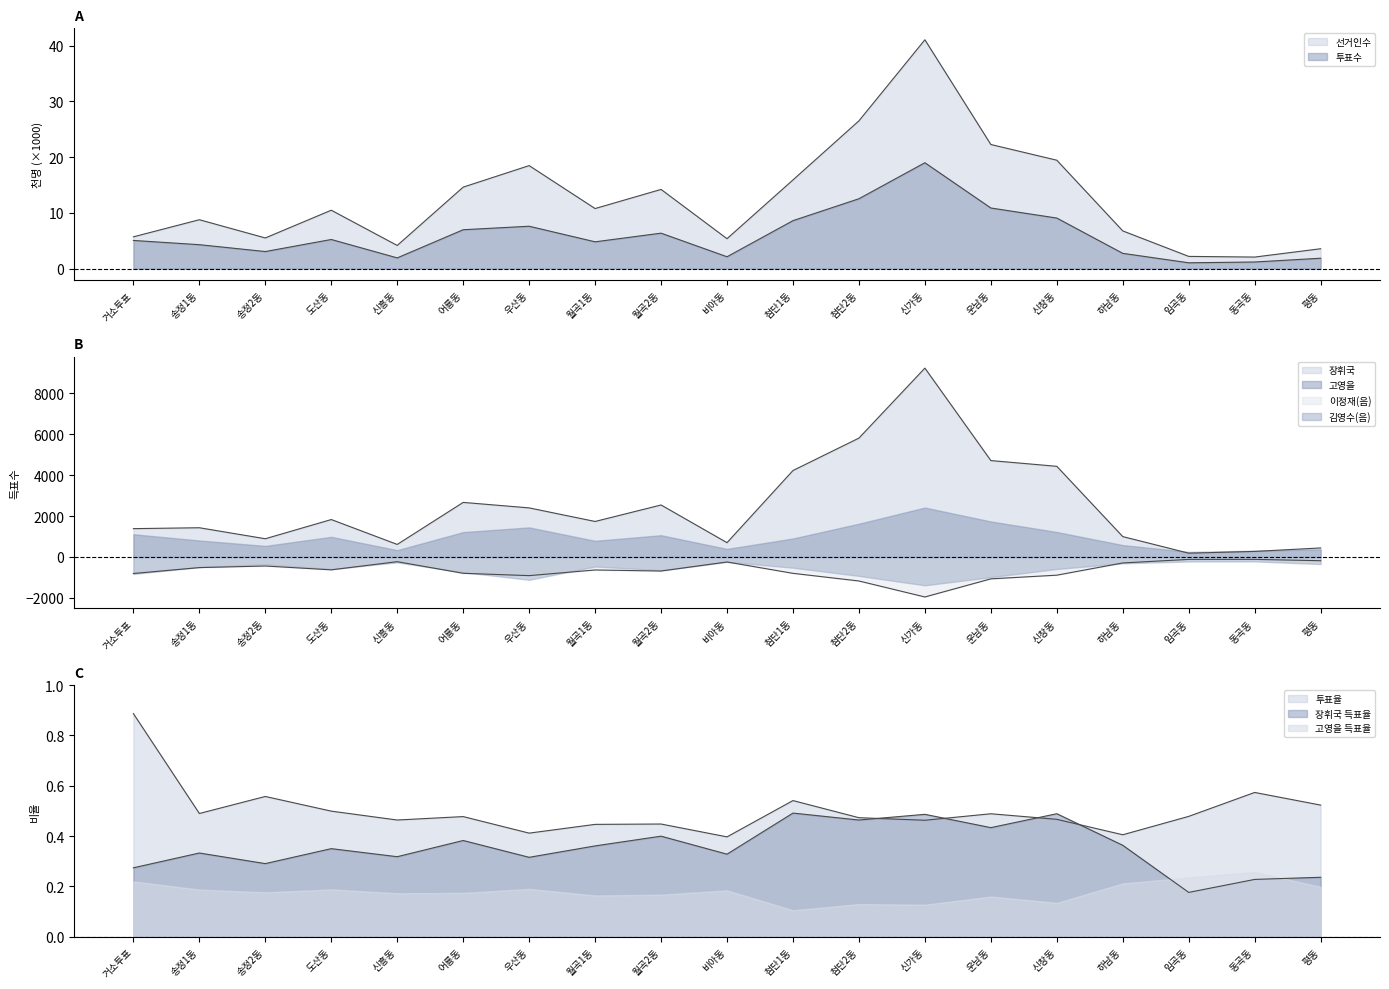

True or false: 선거인수 and 장휘국 cross at least once.

False